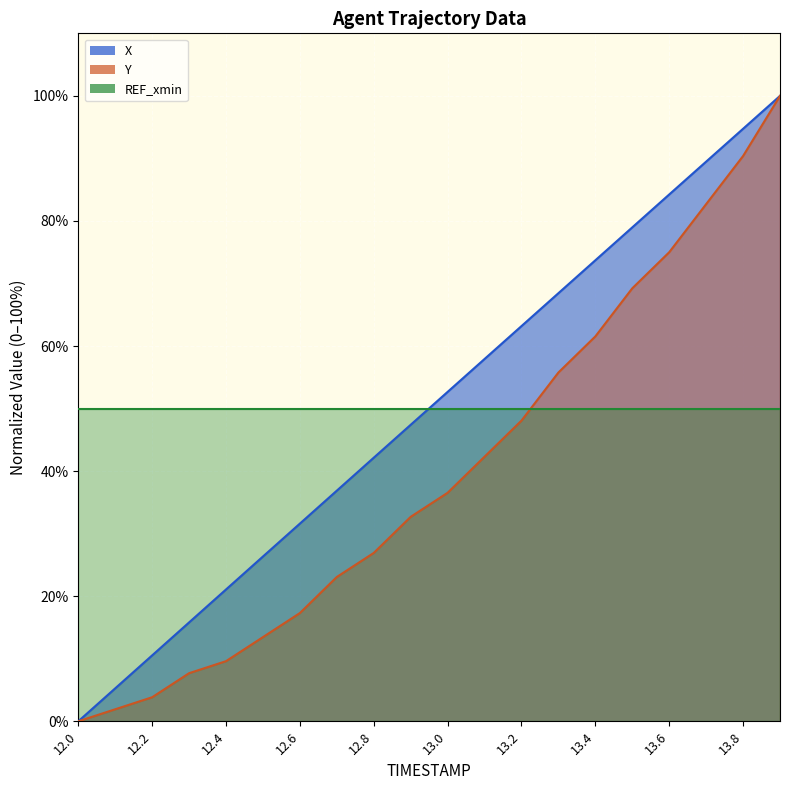

Rank the categories by X value from highest to lowest.

13.9, 13.8, 13.7, 13.6, 13.5, 13.4, 13.3, 13.2, 13.1, 13.0, 12.9, 12.8, 12.7, 12.6, 12.5, 12.4, 12.3, 12.2, 12.1, 12.0